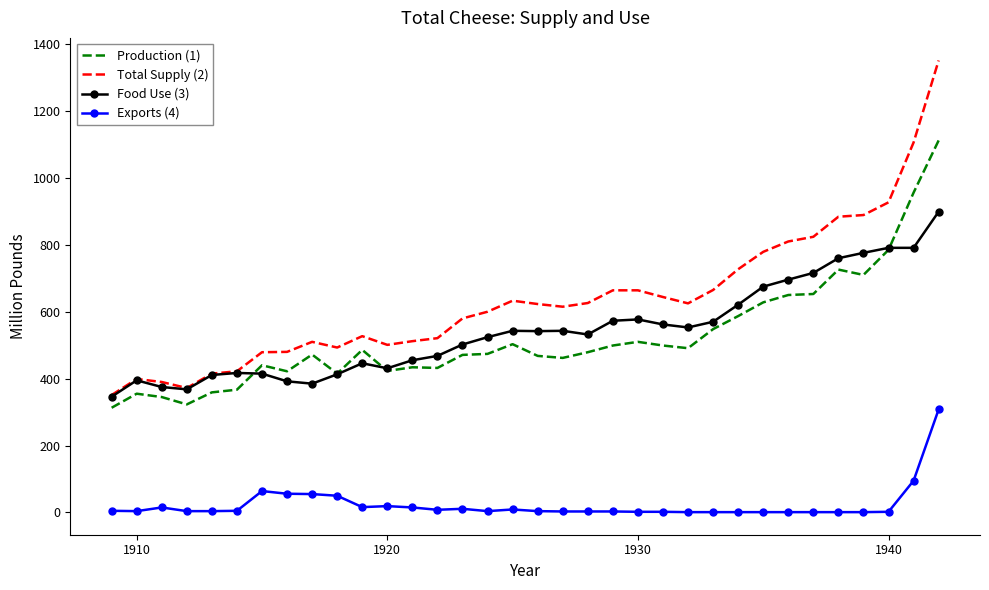

Which series has the largest total across all categories?

Total Supply (2)